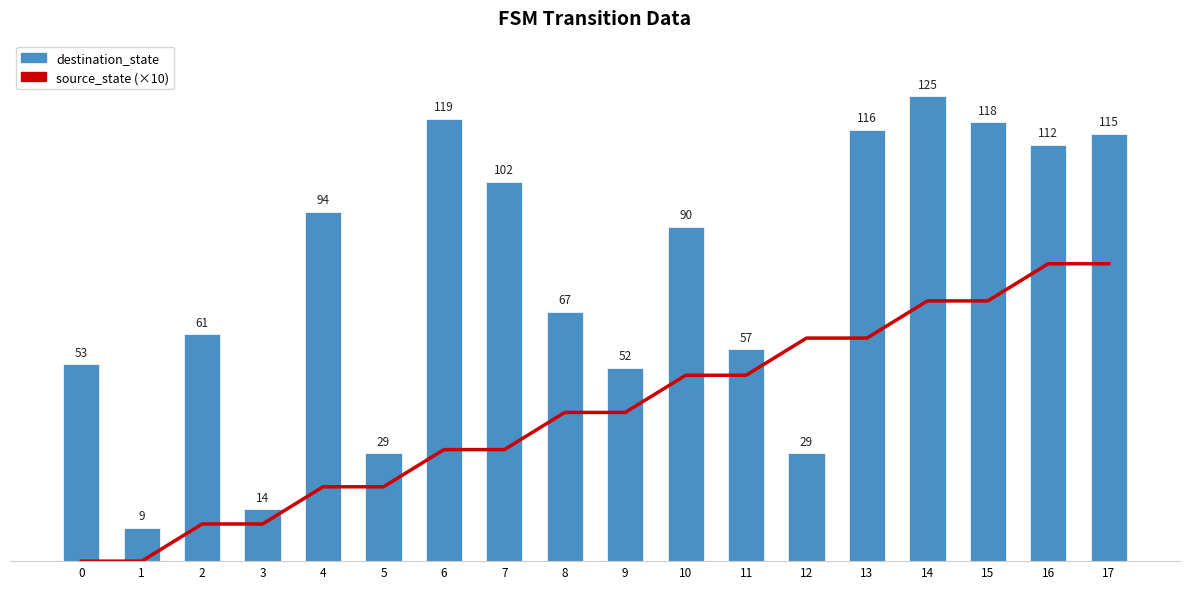

What is the difference between the highest and lowest values at 14?

55